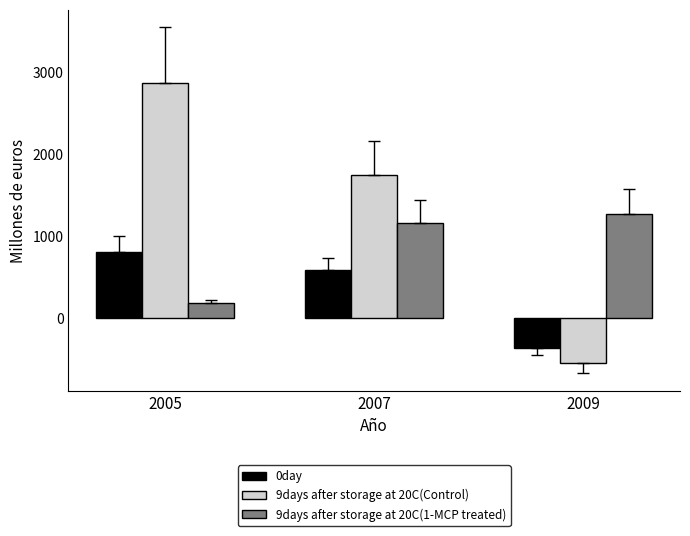

Count the number of categories in the chart.

3